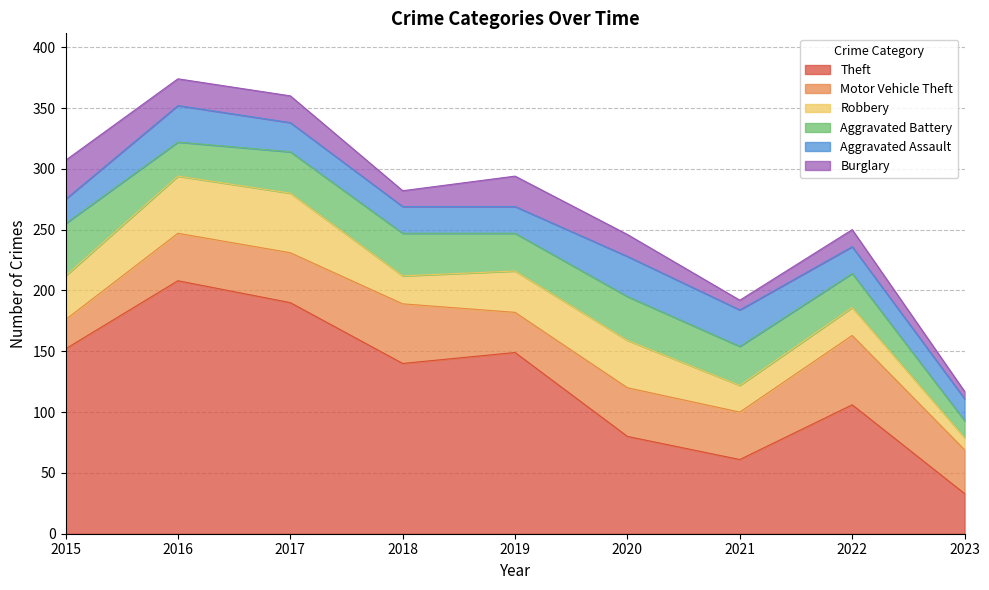

At which category does Motor Vehicle Theft reach its first local valley?

2019